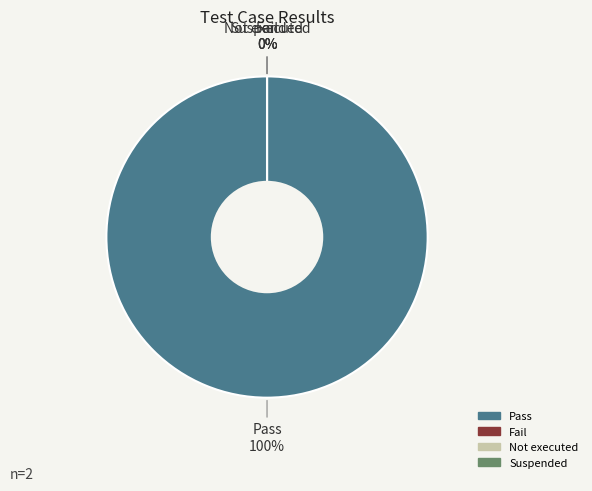

Count the number of slices in the pie.

4